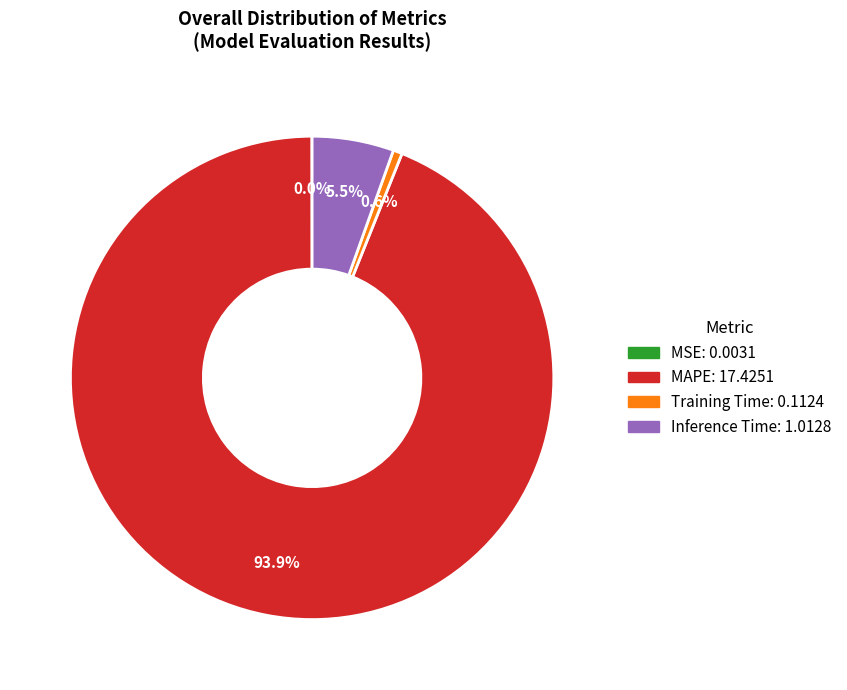

Does any single category account for the majority?

Yes